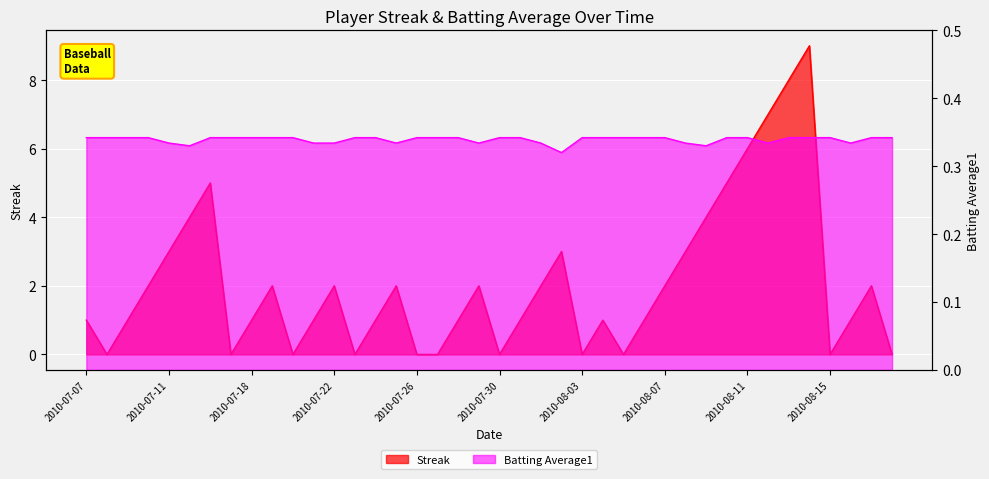

How many lines are shown in the chart?

2